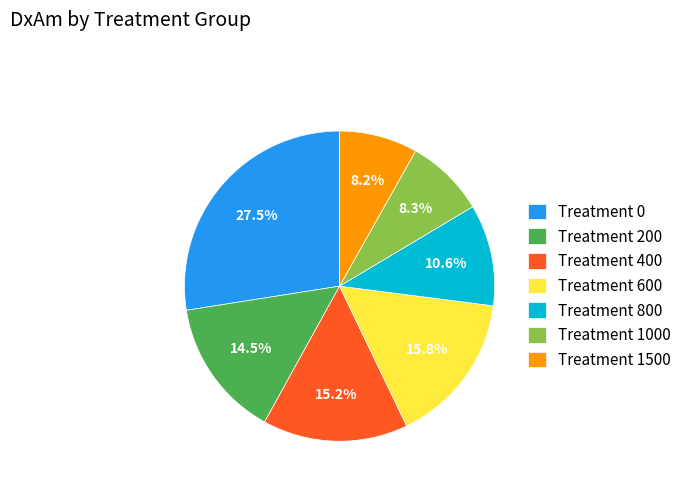

To the nearest percent, what is the difference between the largest and smallest slice percentages?

19%